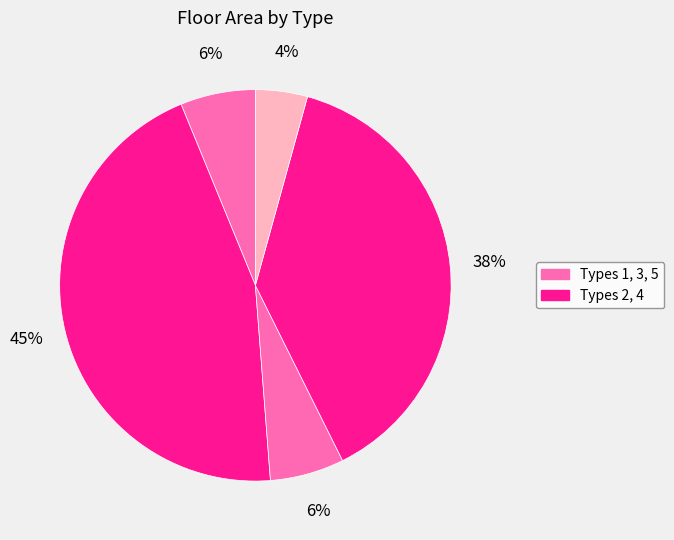

How many segments does this pie chart have?

5